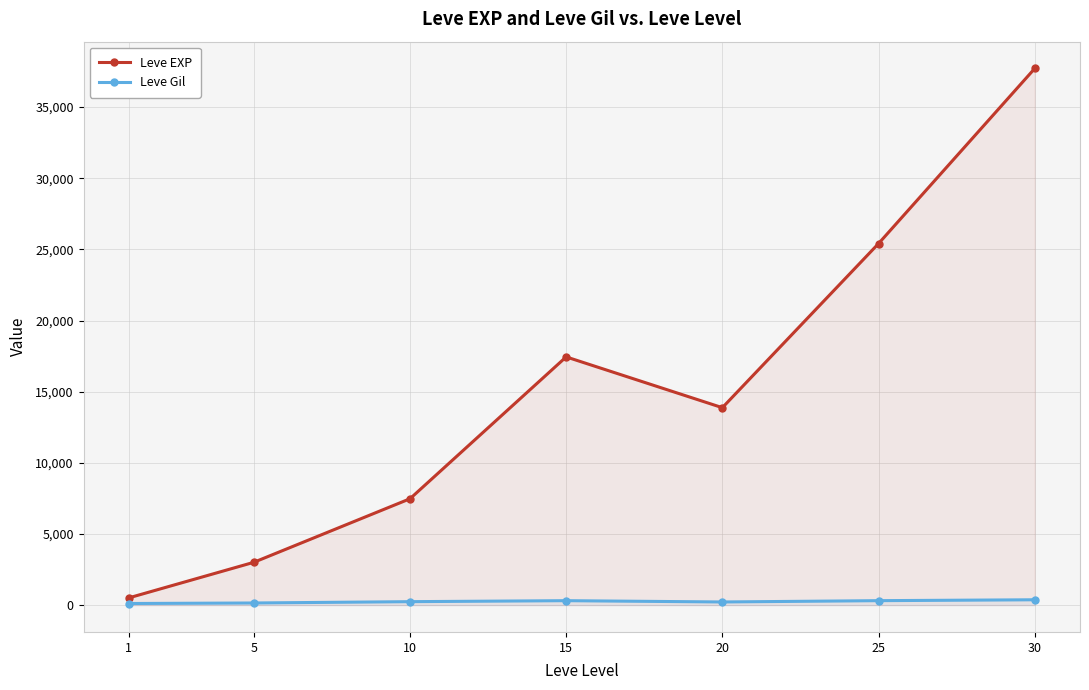

What is the value of the Leve Gil point at the 1st from the left?

113.0